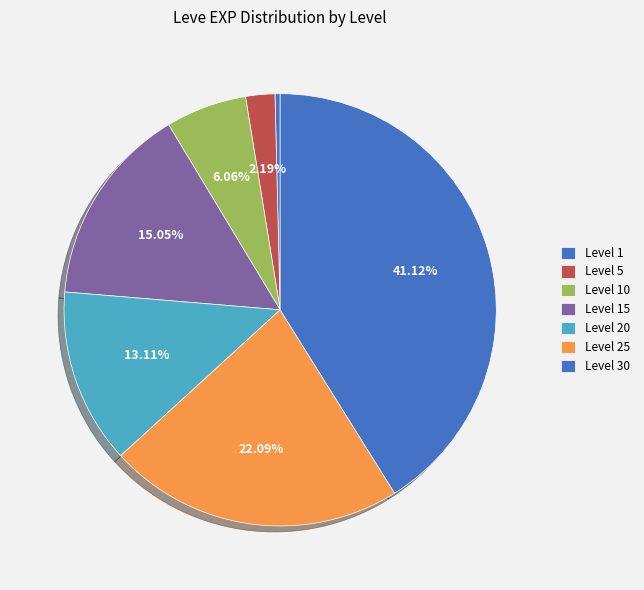

What percentage is NOT represented by Level 25?

77.9%